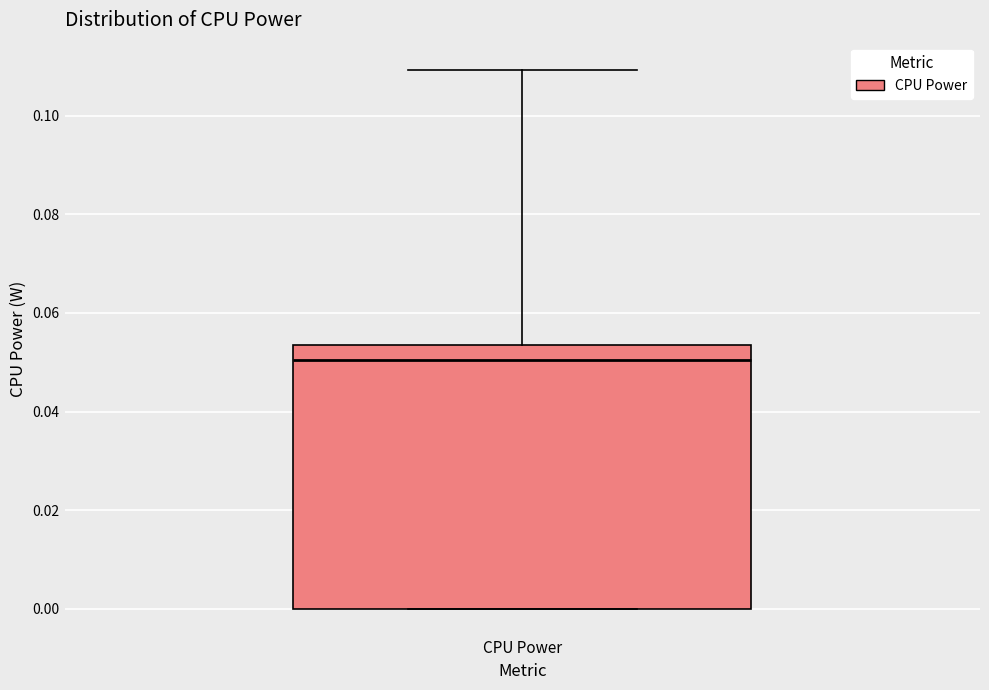

Transcribe this box plot: give where the median line is, the range the box spans, and where the two whiskers end, as read against the y-axis. The values are not printed on the chart, so give them approximately, as read against the axis.

median 0.050, box 0.000 to 0.054, whiskers 0.000 to 0.110